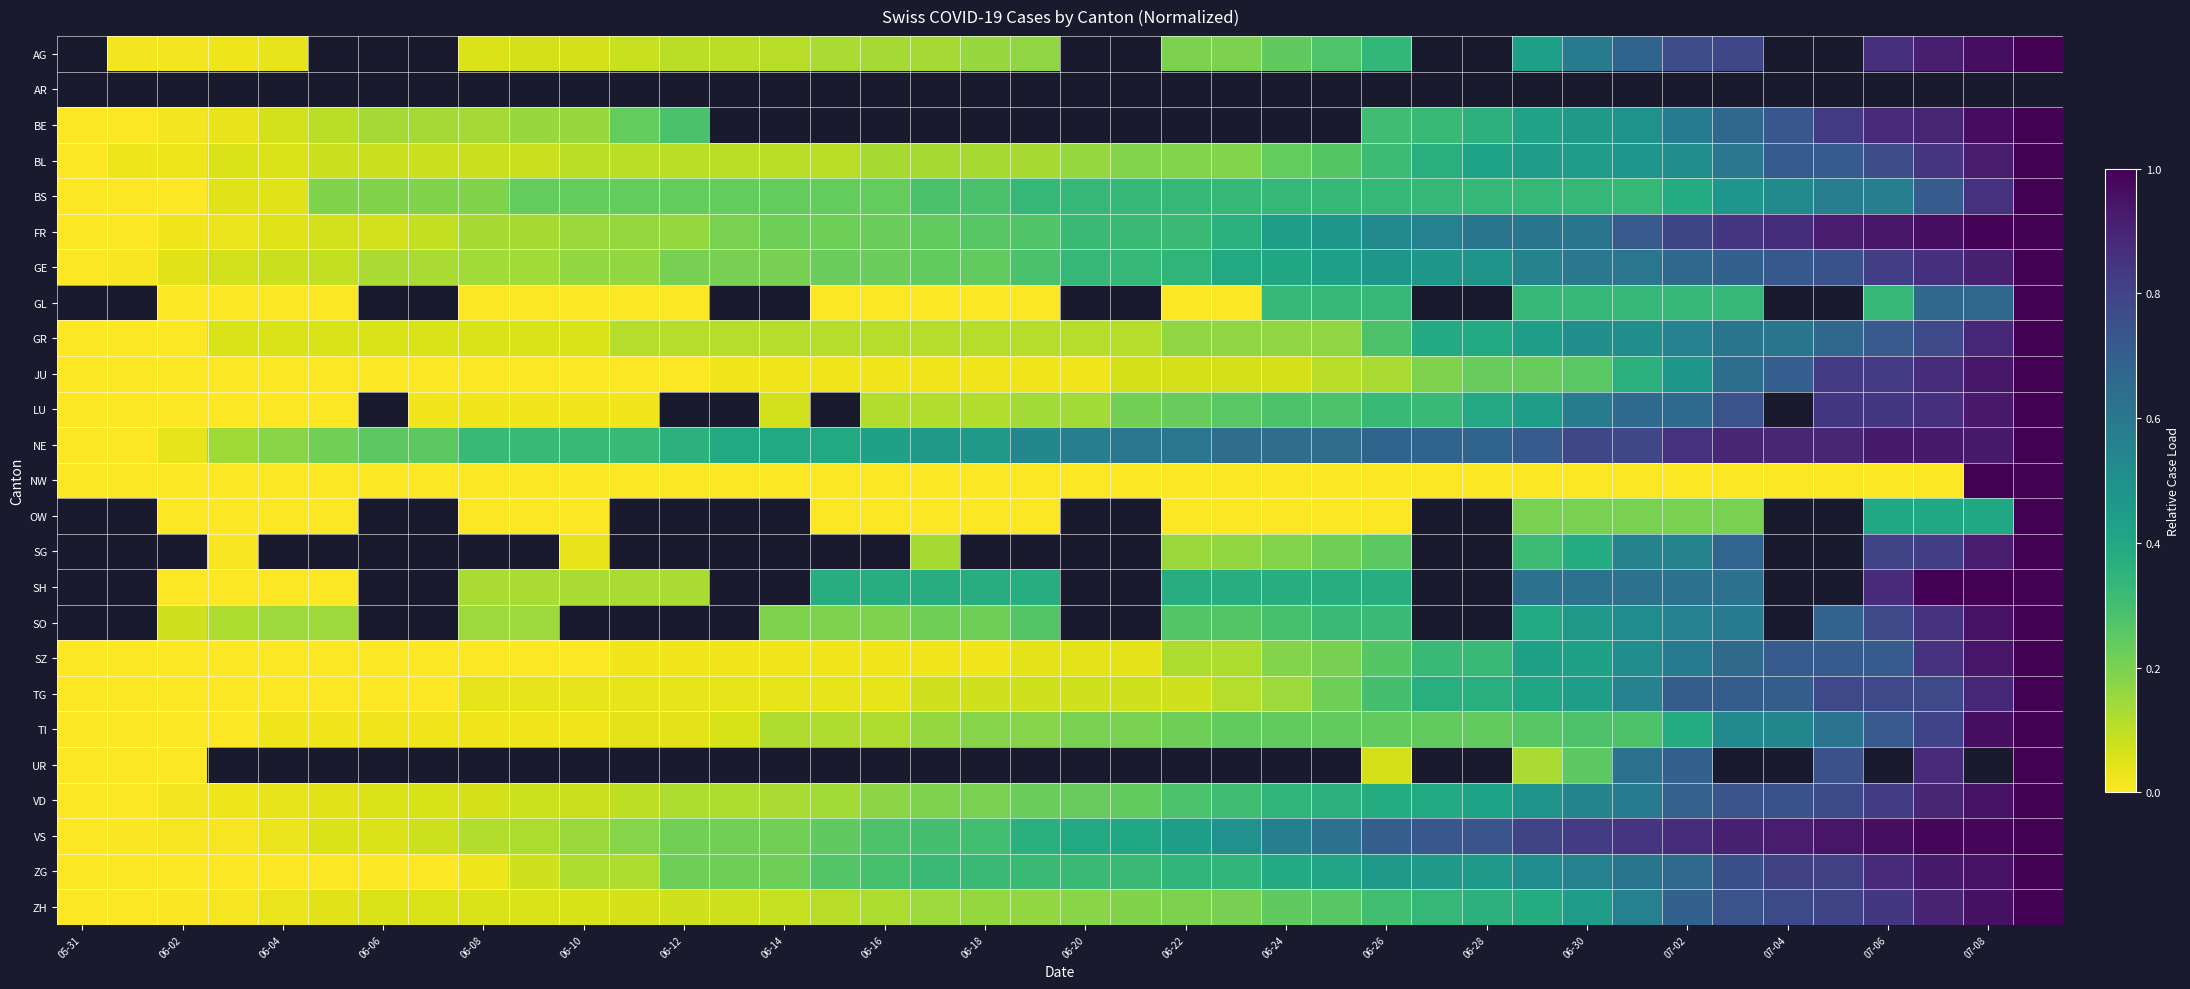

Is it true that ZH equals 0.0 at 06-04?

False